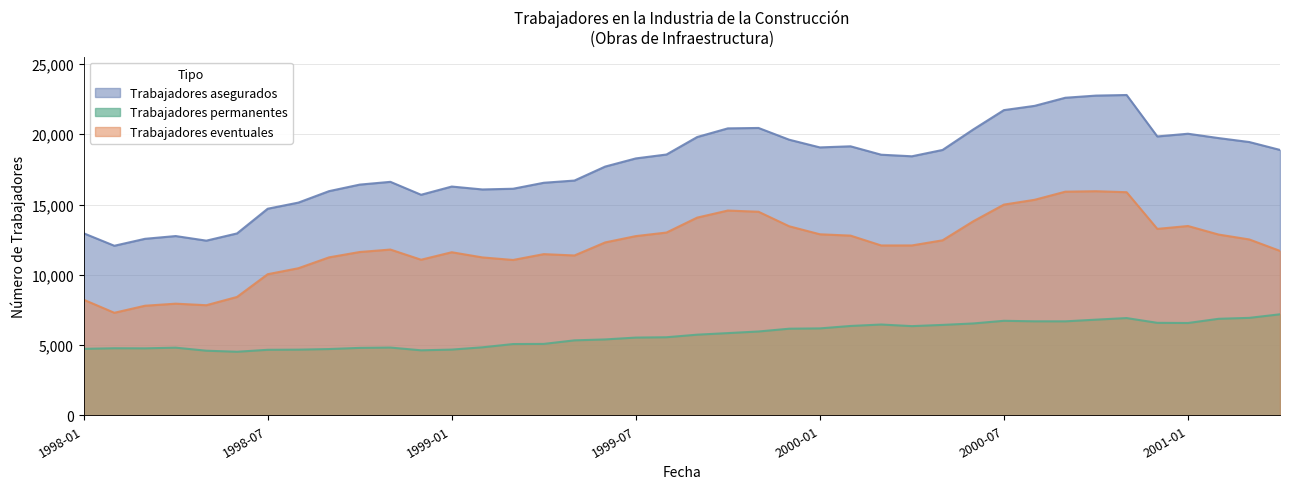

What are all the series names shown in the legend?

Trabajadores asegurados, Trabajadores permanentes, Trabajadores eventuales